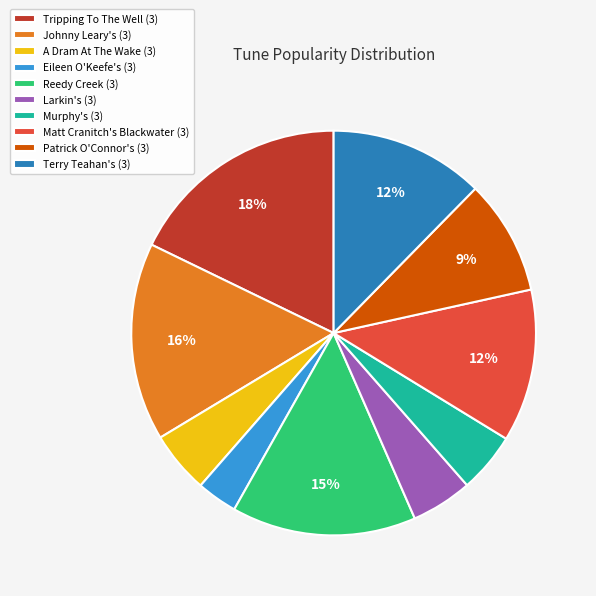

Do Matt Cranitch's Blackwater (3) and Larkin's (3) together represent more than half of the pie?

No